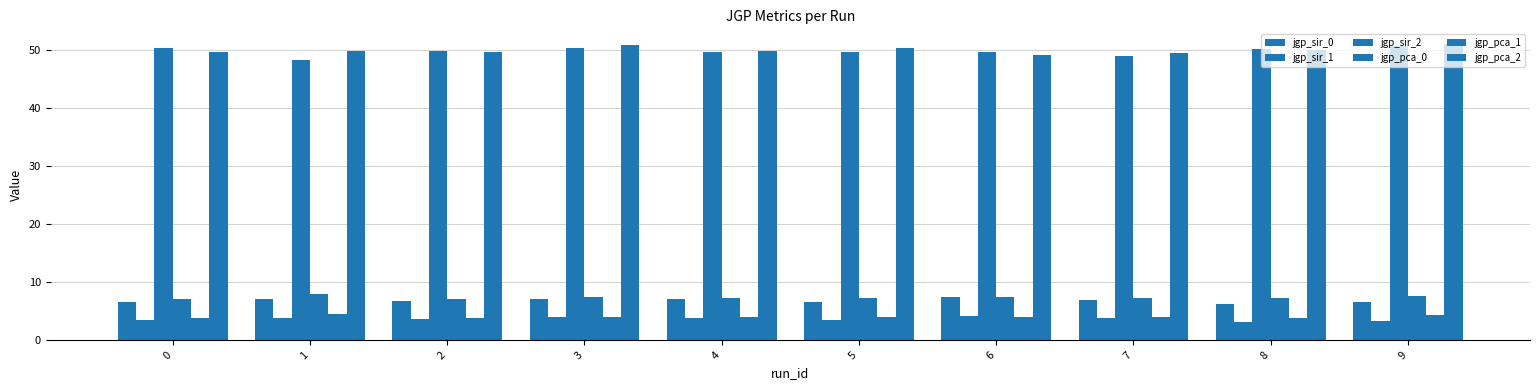

The jgp_pca_0 series shows 7.4 at 6. True or false?

True